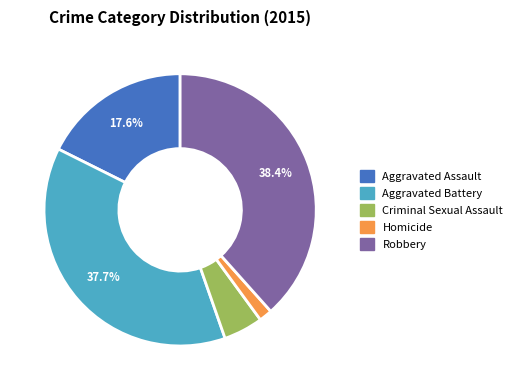

To the nearest percent, what is the average slice percentage?

20%